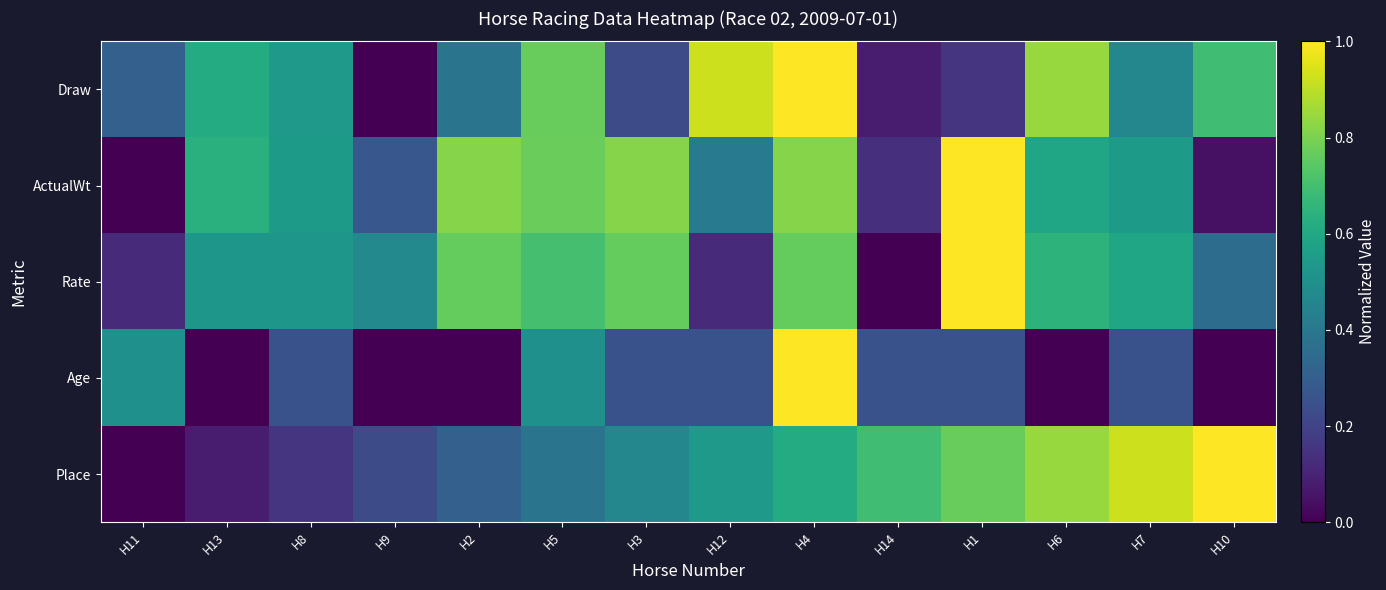

What is the spread (max minus min) of values at H1?

0.8